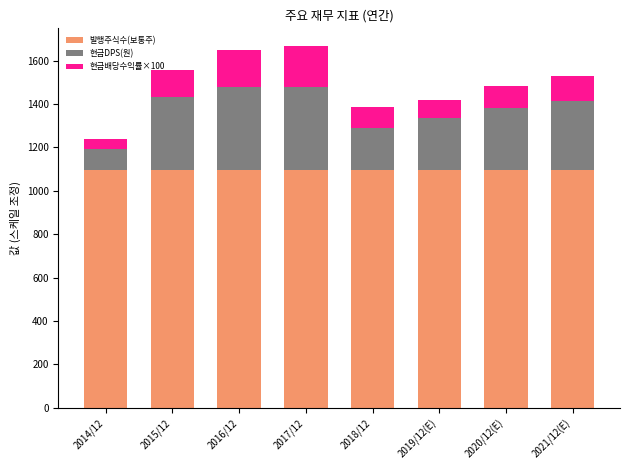

What is the total value across all series at 2014/12?

1237.2